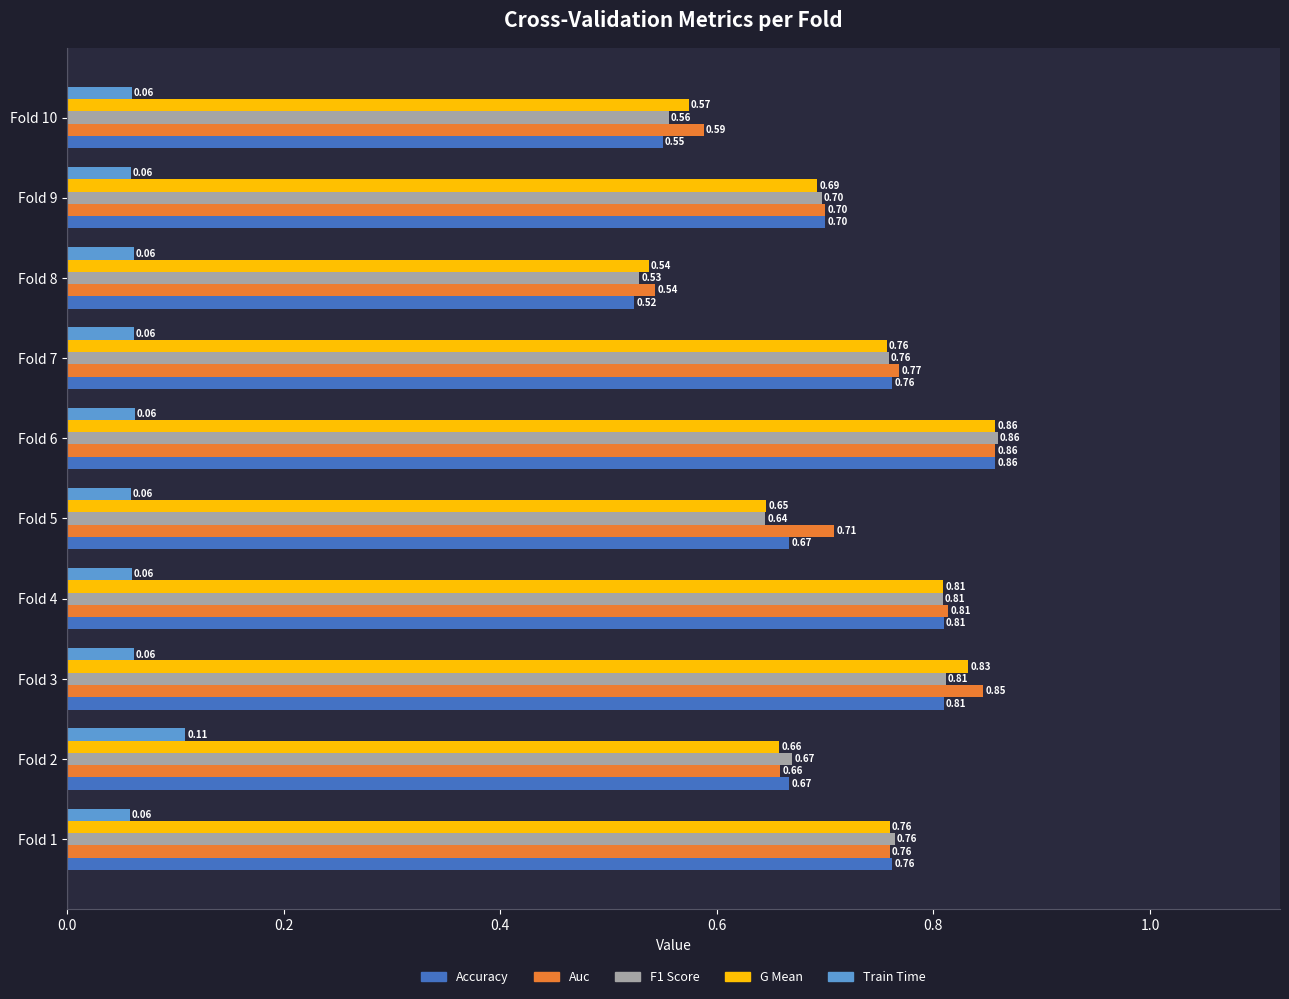

At which category is the sum across all series the highest?

Fold 6